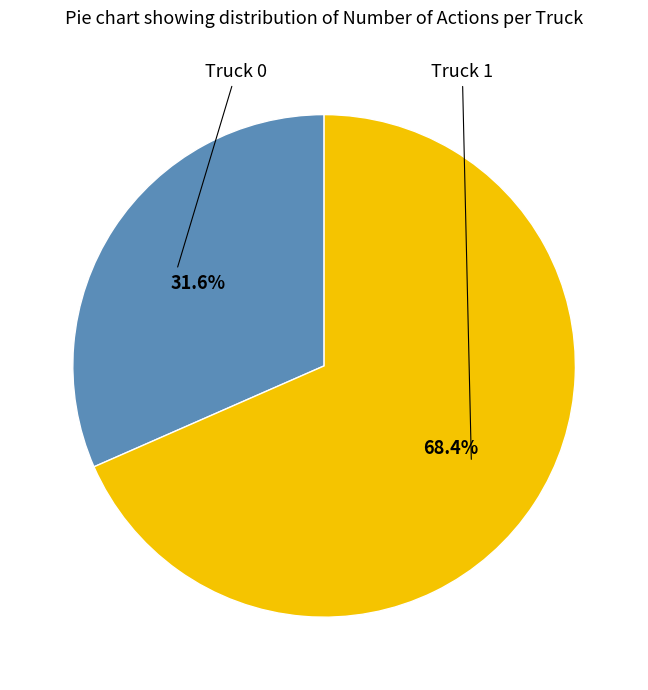

To the nearest percent, what is the combined percentage of Truck 1 and Truck 0?

100%